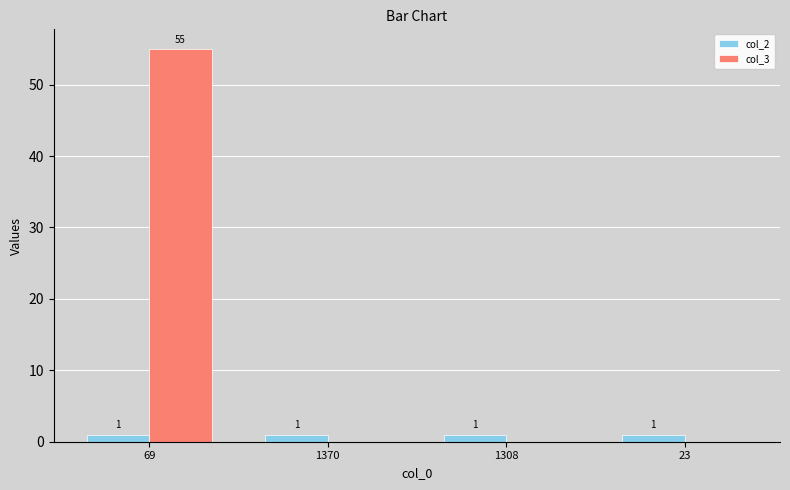

What is the sum of all col_2 values?

4